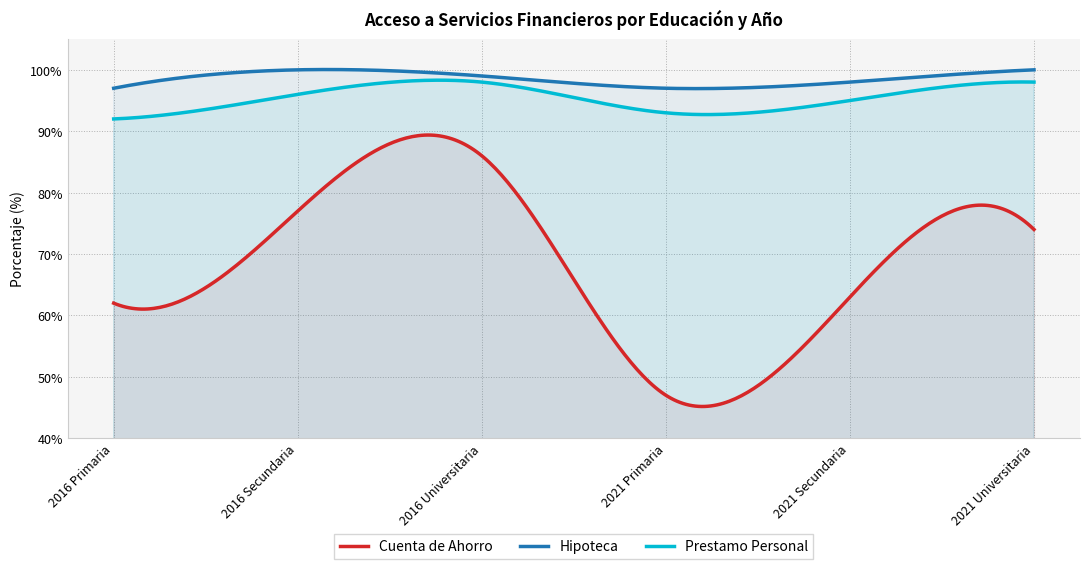

Read the Hipoteca value at 2021 Secundaria.

98